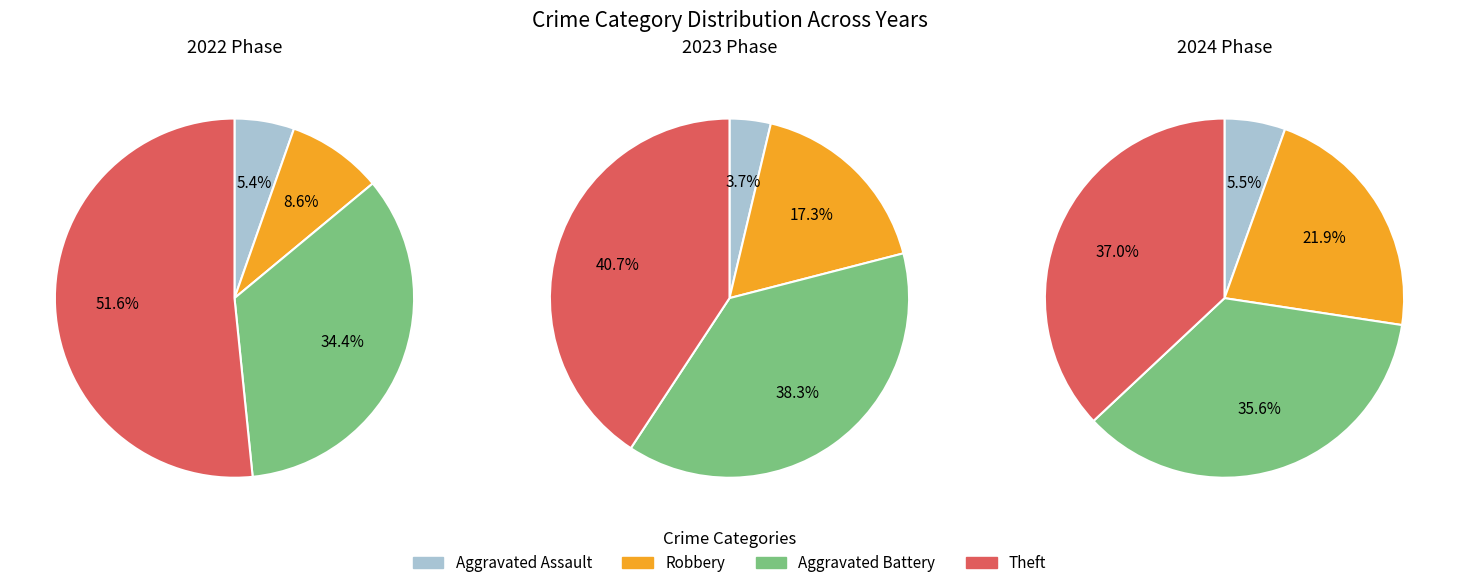

Which series has the largest range (max minus min)?

values_2022